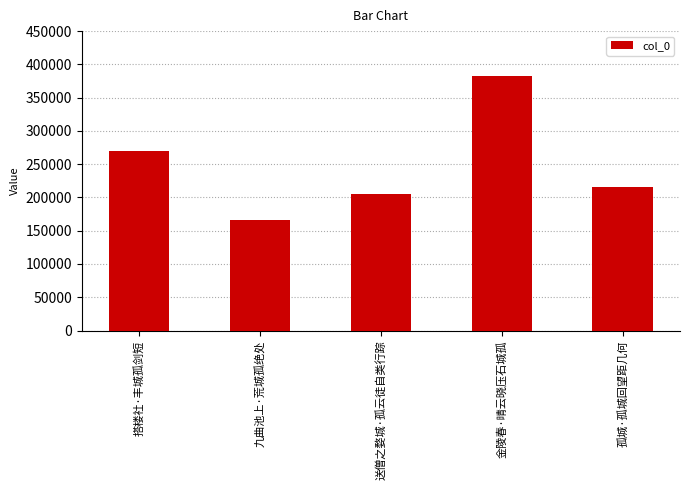

List the labels in order of value, smallest first.

九曲池上·荒城孤绝处, 送僧之婺城·孤云徒自类行踪, 孤城·孤城回望距几何, 搭楼社·丰城孤剑短, 金陵春·晴云晓压石城孤